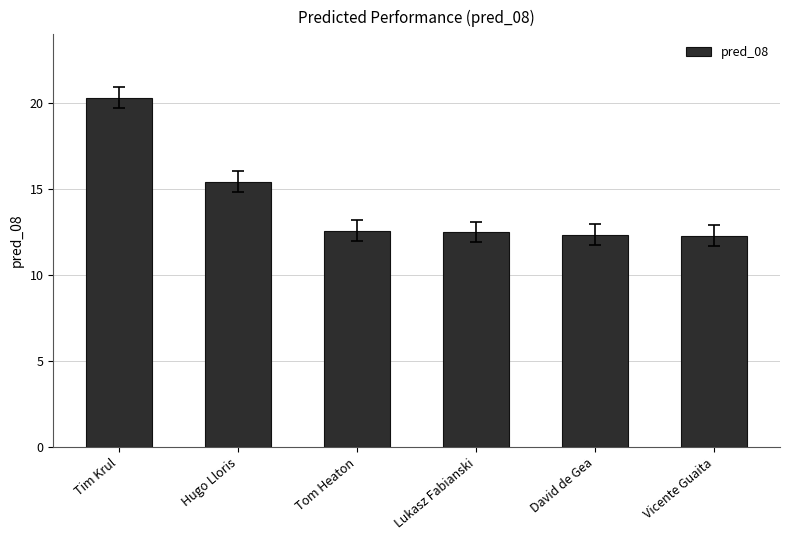

Which label corresponds to the largest value in the chart?

Tim Krul